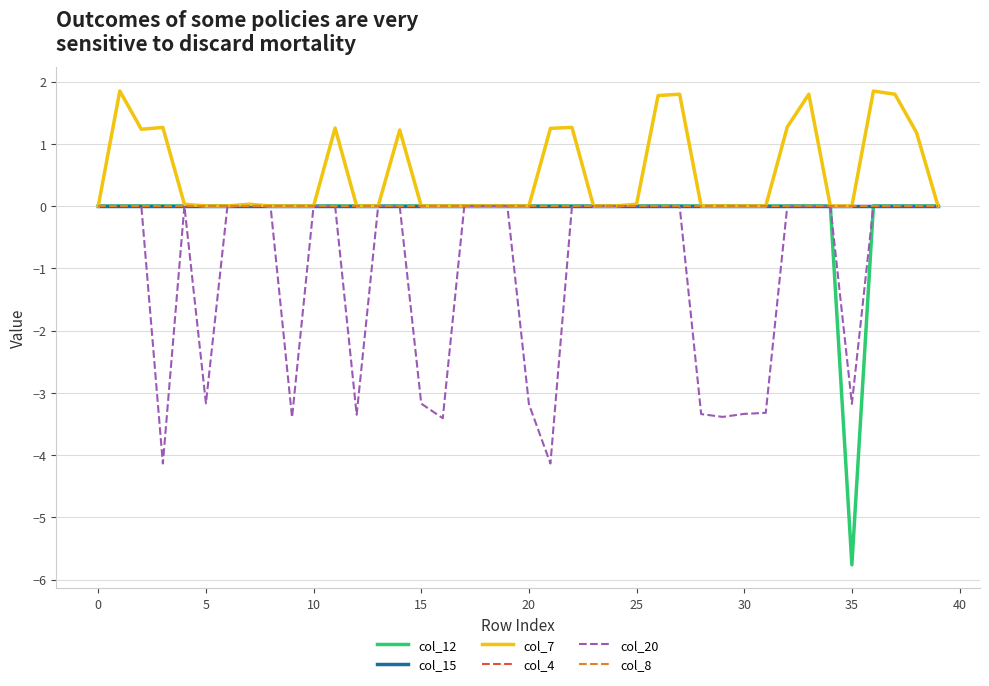

What is the label of the 33rd point from the left?

32